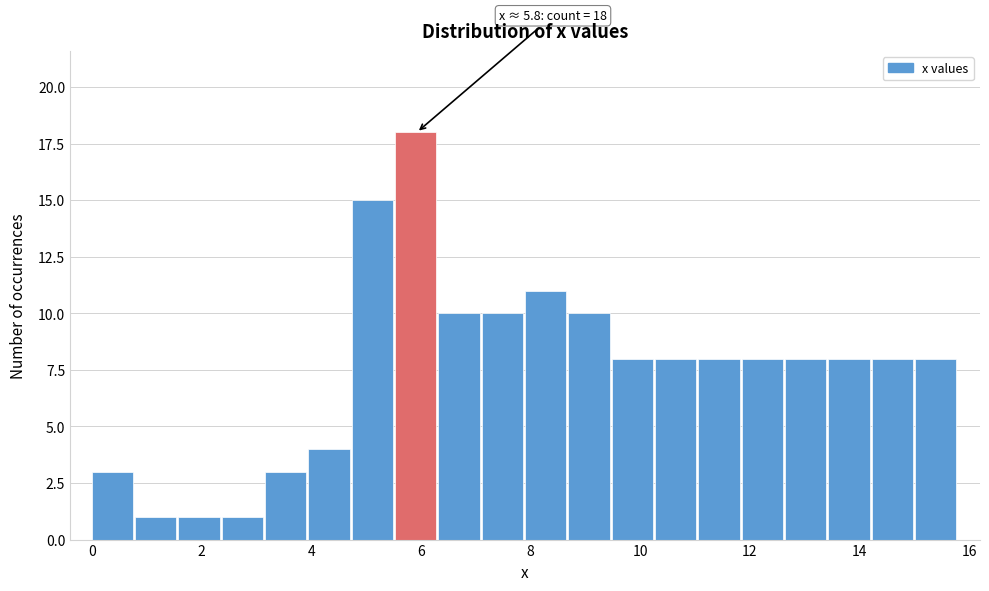

Read against the x-axis, roughly where is the centre of the tallest bar?

6.0